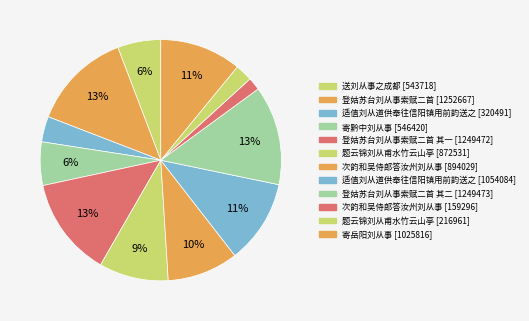

Count the number of slices in the pie.

12